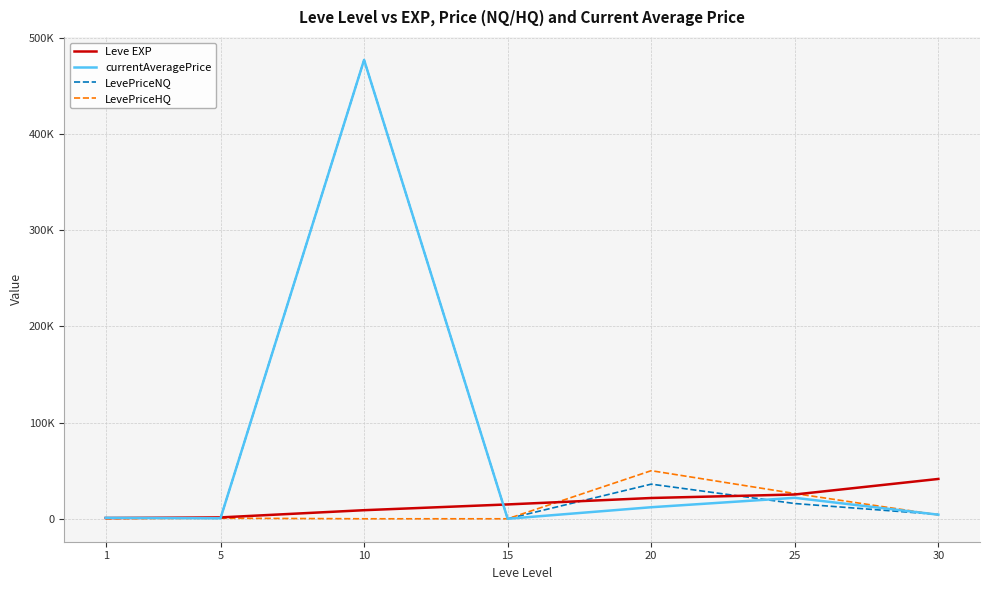

After their last crossing, which series has the higher values: Leve EXP or currentAveragePrice?

Leve EXP